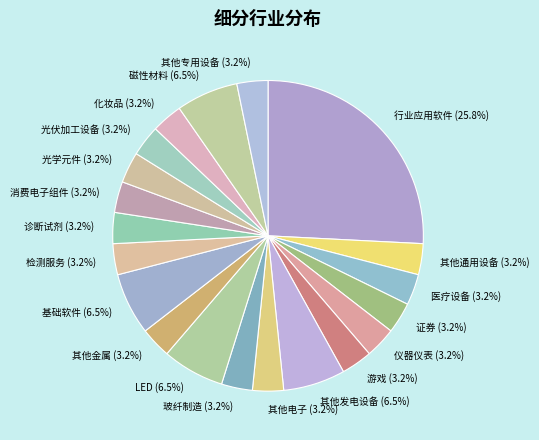

What percentage do 其他发电设备 and 其他金属 together represent?

9.7%